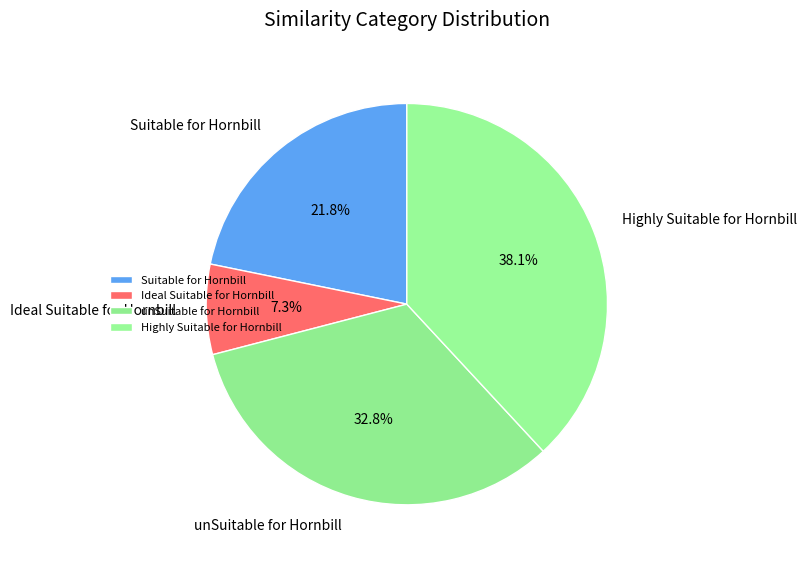

To the nearest percent, what is the difference between the largest and smallest slice percentages?

31%